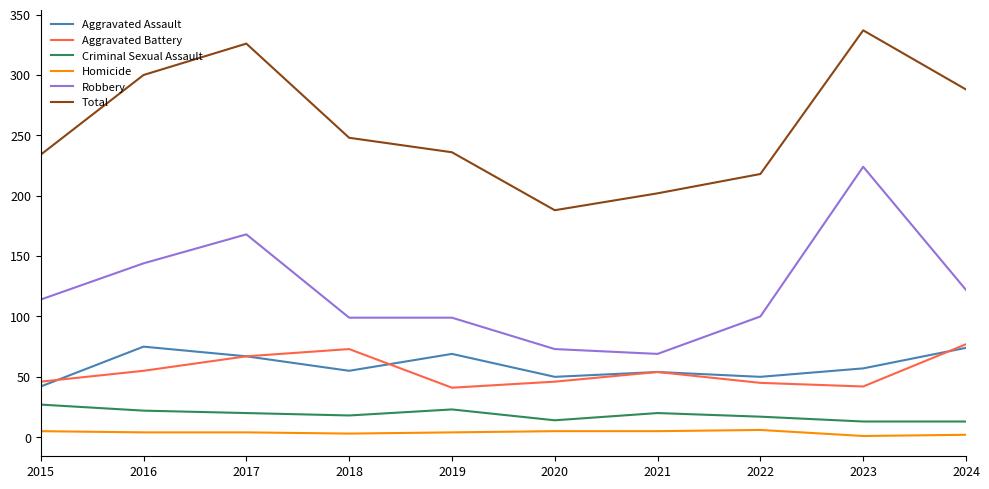

Between 2019 and 2023, which series saw the biggest shift?

Robbery